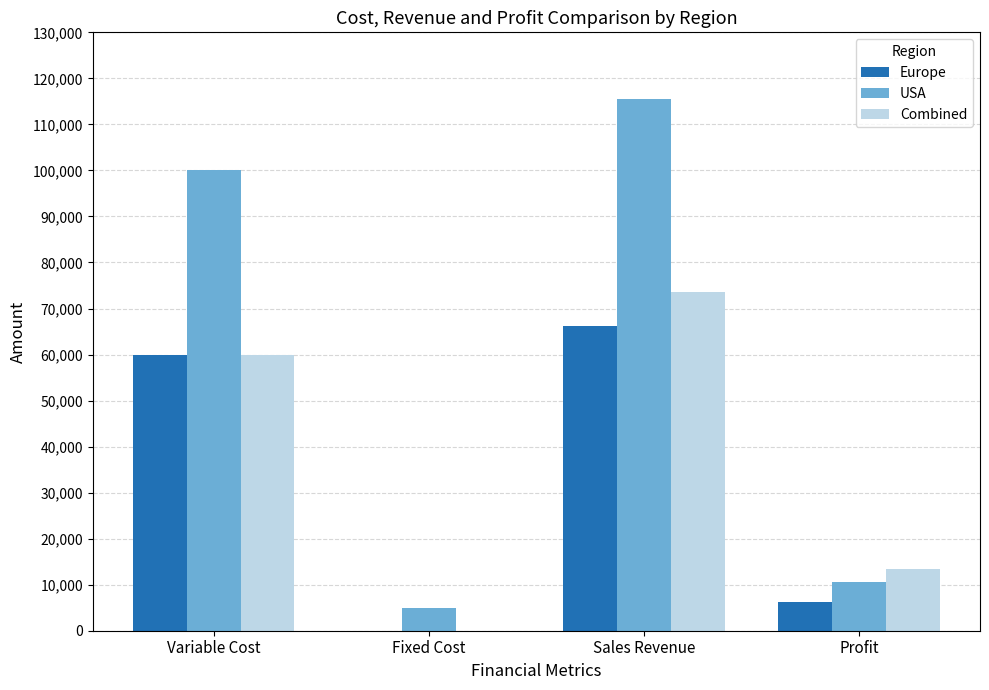

What is the difference between the Europe values at Profit and Sales Revenue?

60000.0